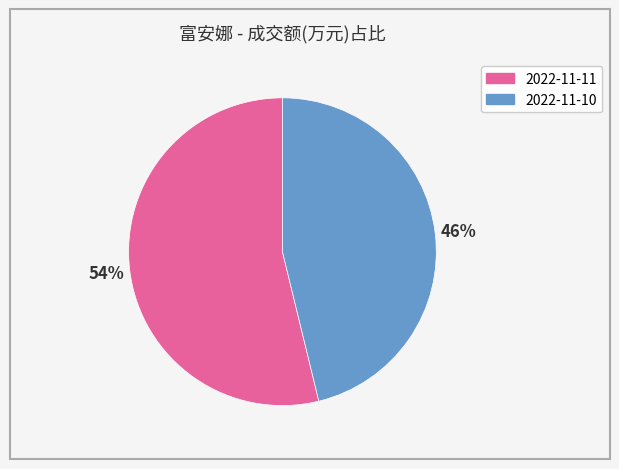

Is 2022-11-10 the majority of the pie?

No